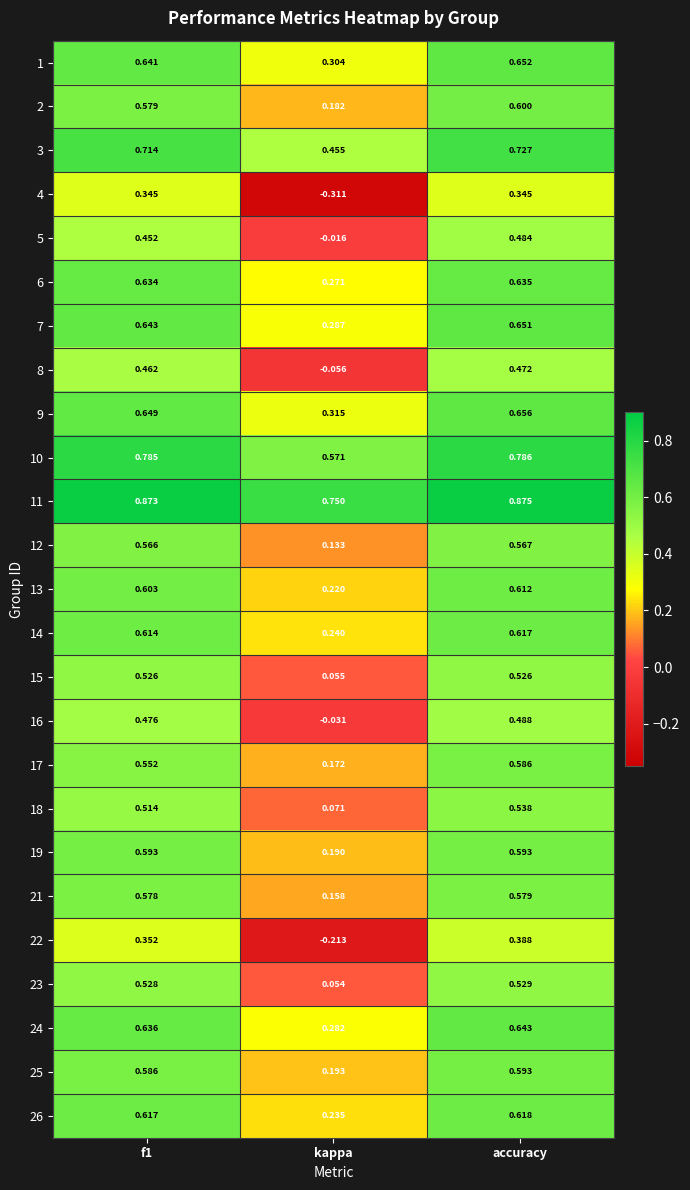

At which category does the chart reach its minimum across all series?

kappa